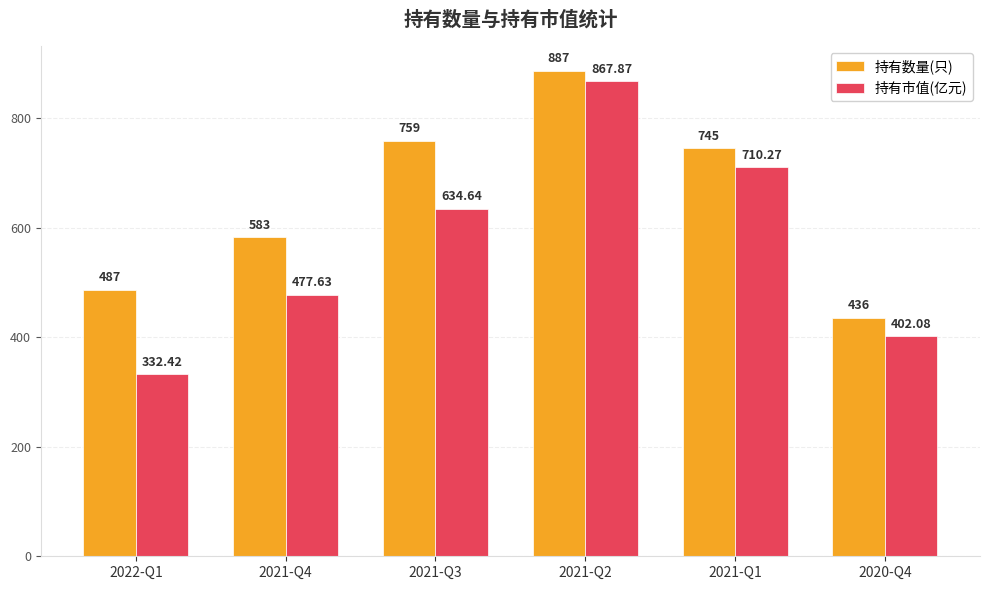

Which series has the largest range (max minus min)?

持有市值(亿元)